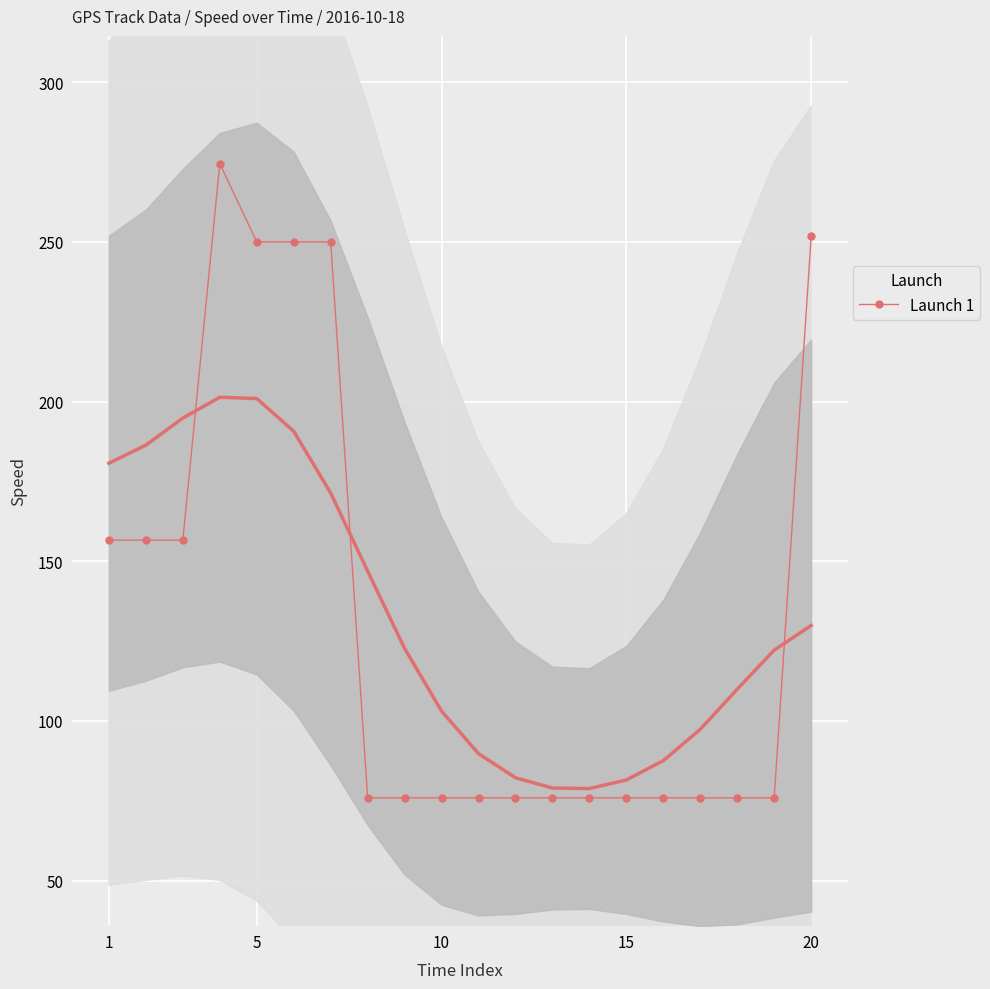

How many lines are shown in the chart?

1